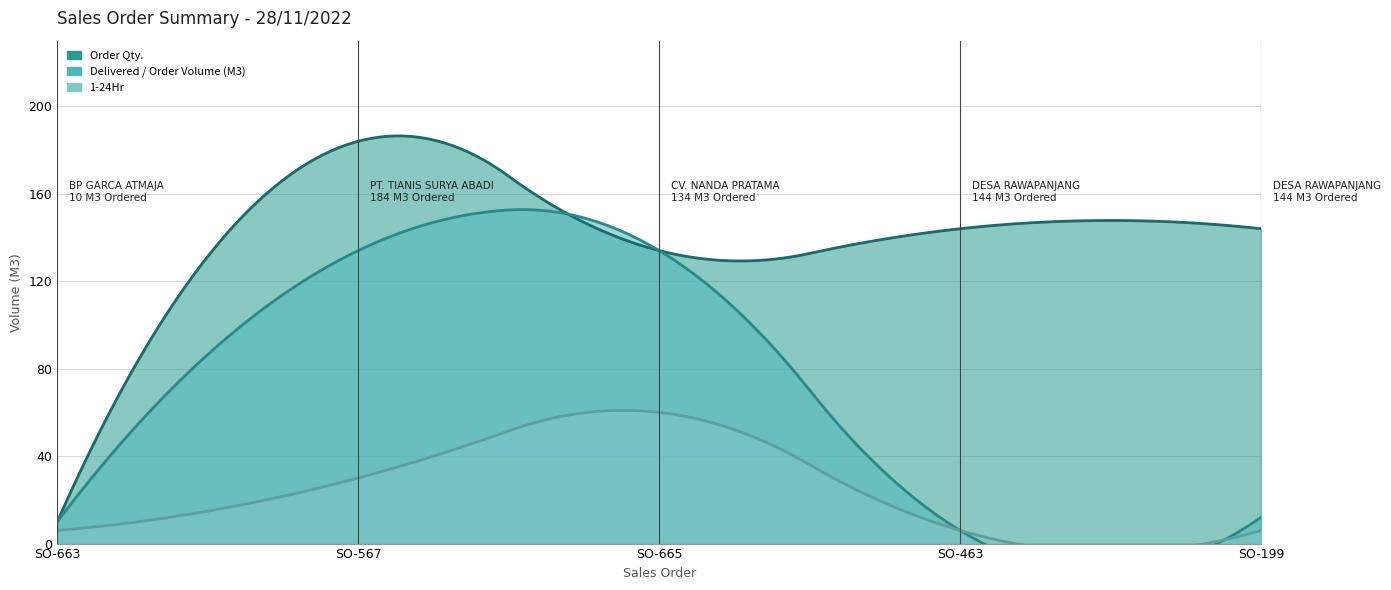

How many data points in Order Qty. are less than 144?

2